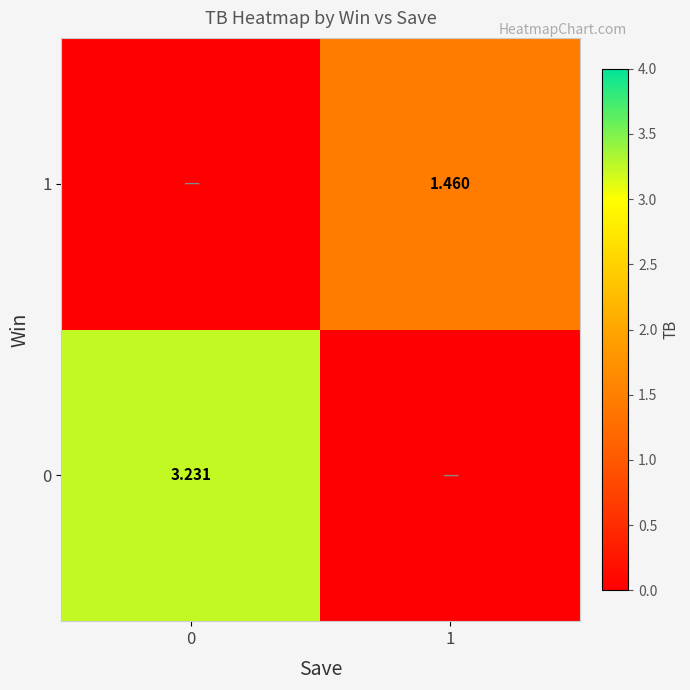

What is the total value across all series at 1?

1.5